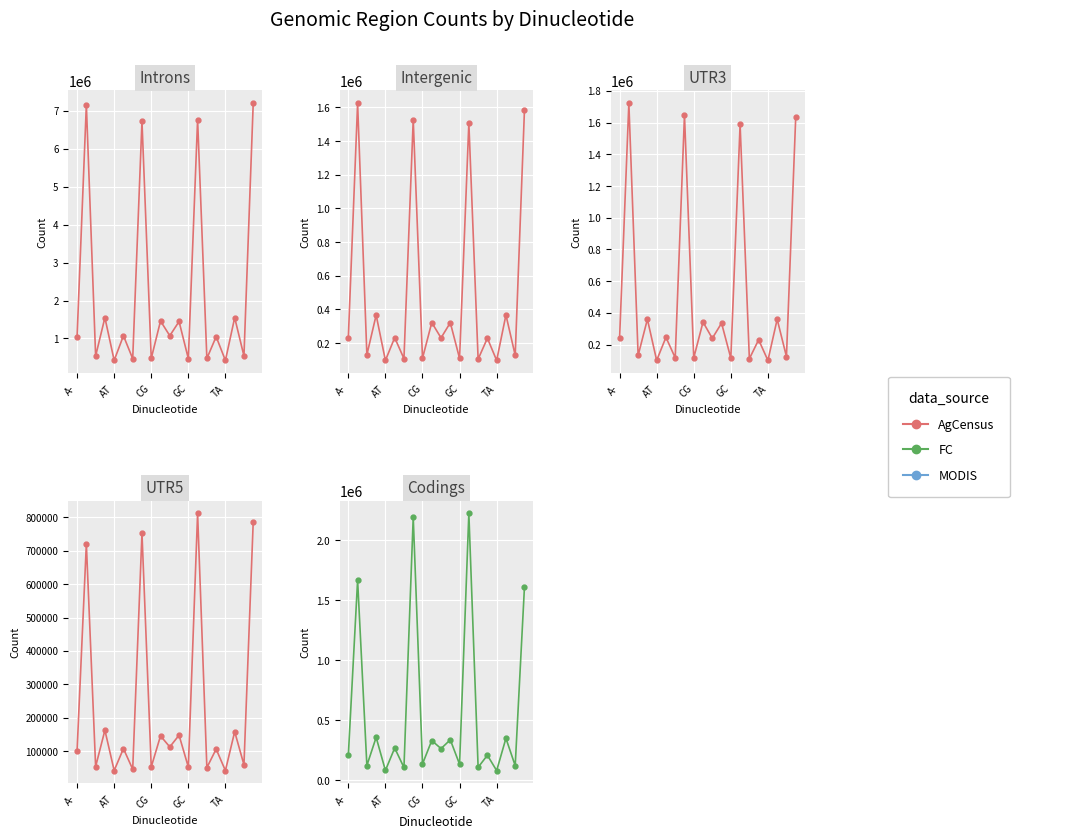

Count the number of categories in the chart.

20